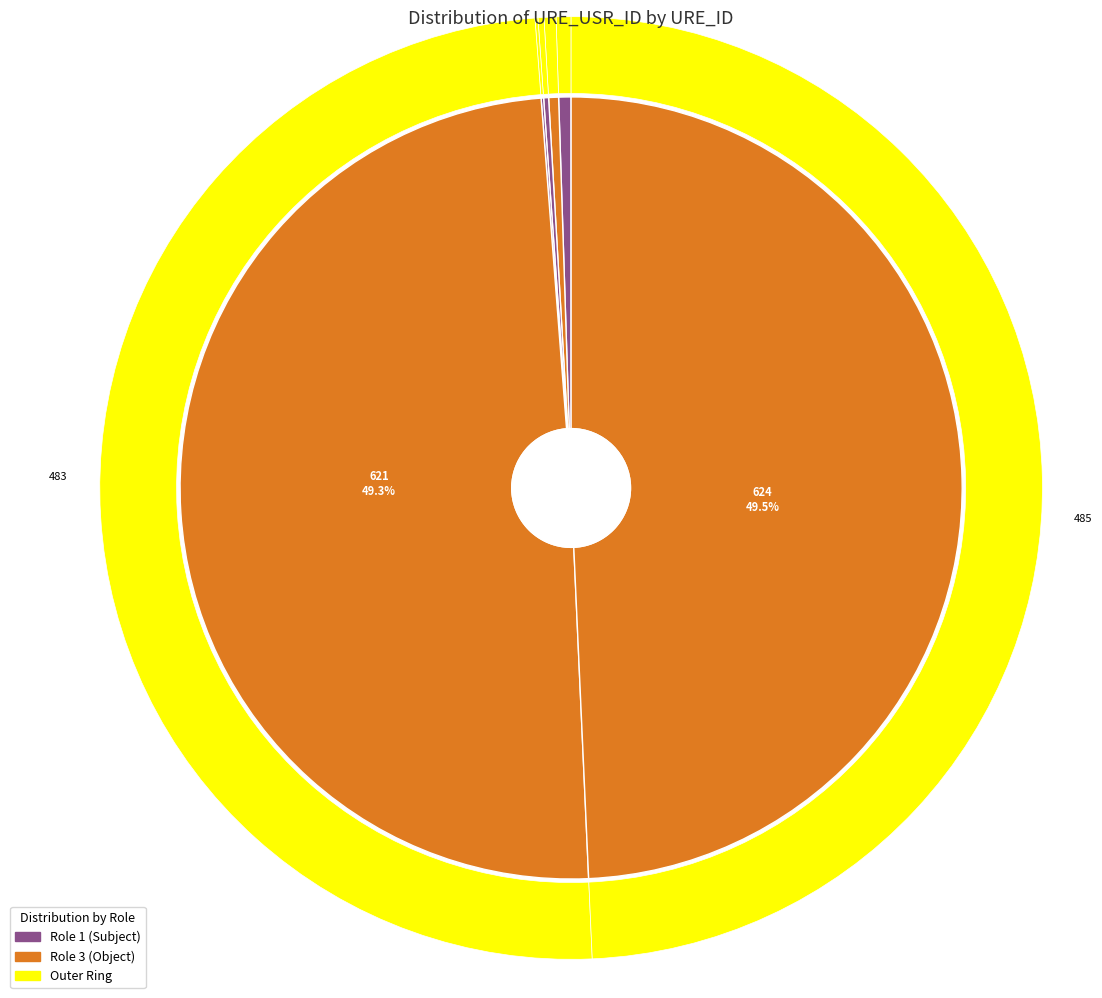

Does 621 account for over 50% of the chart?

No